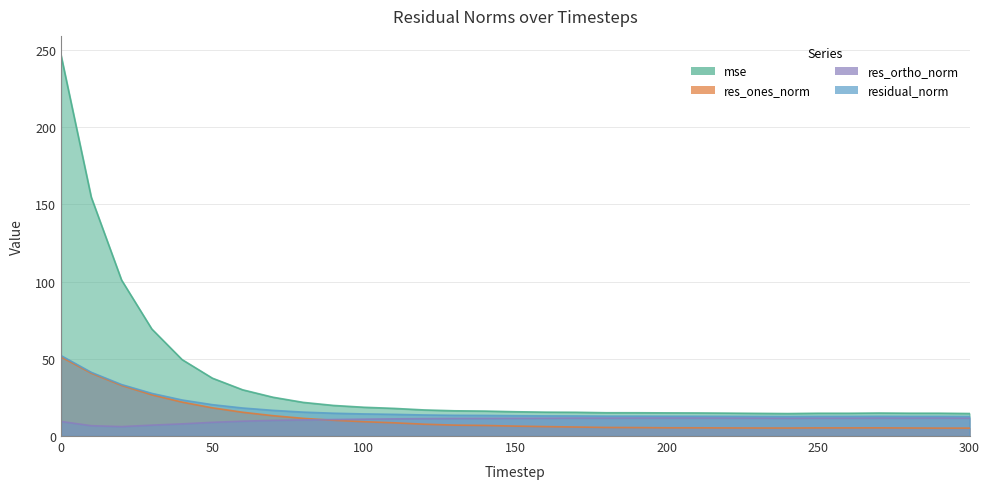

What are all the series names shown in the legend?

mse, res_ones_norm, res_ortho_norm, residual_norm